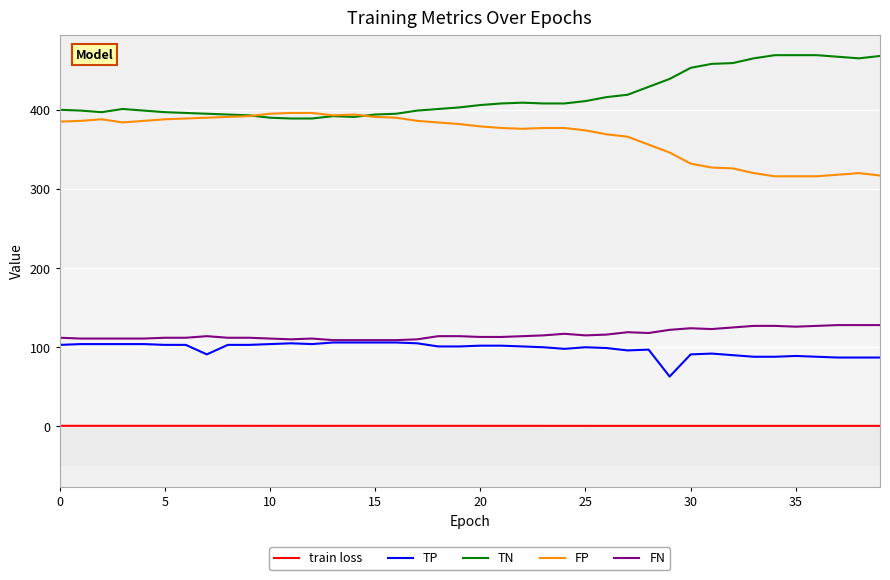

Rank the series by their maximum value, from highest to lowest.

TN, FP, FN, TP, train loss